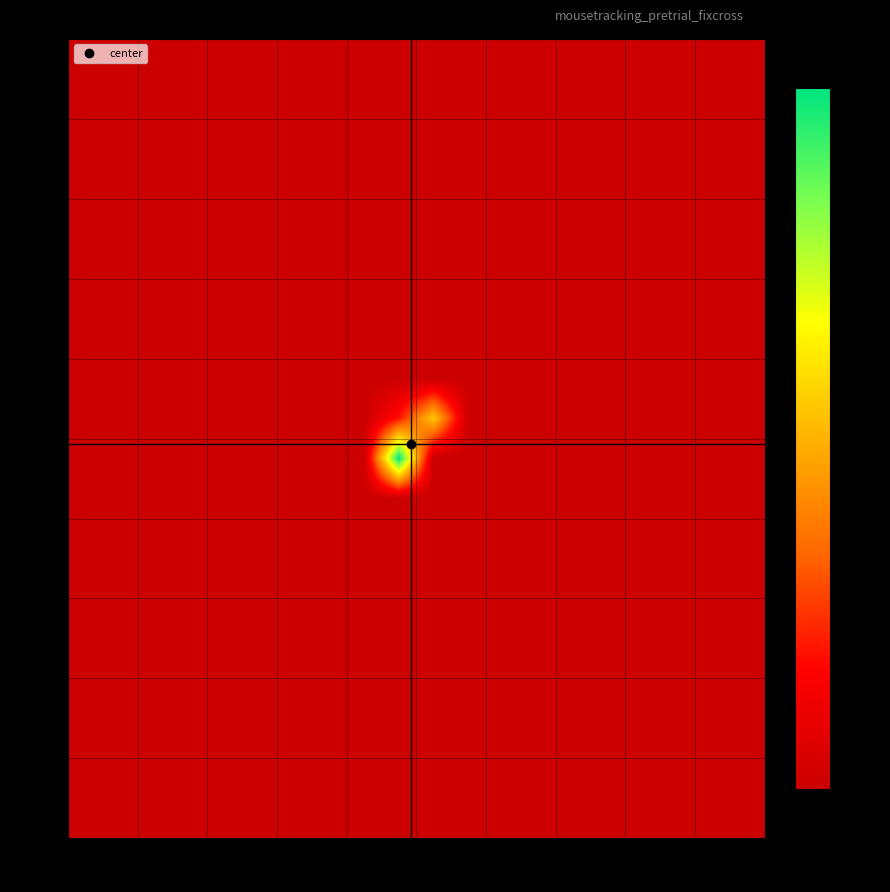

How many categories are shown in the chart?

20